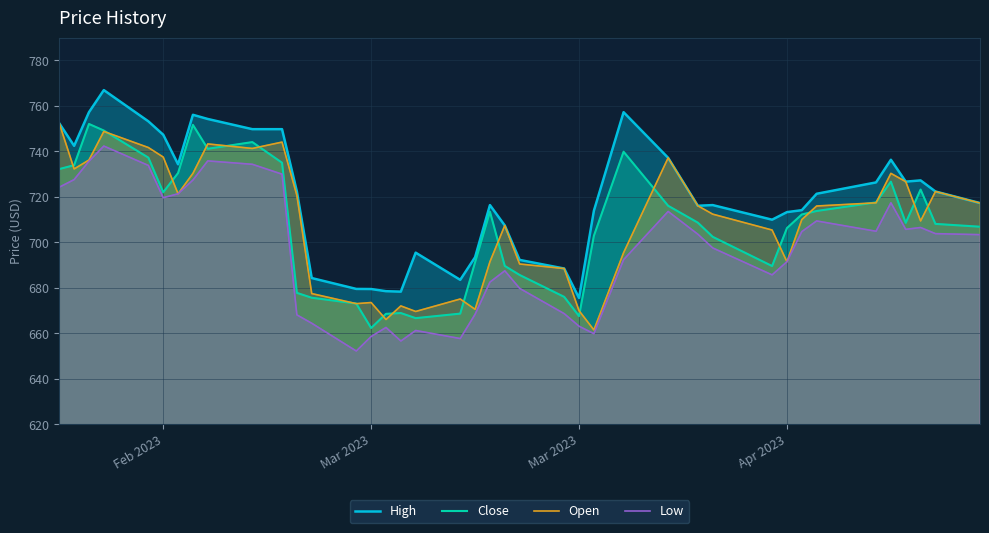

What is the maximum value for Close?

752.0